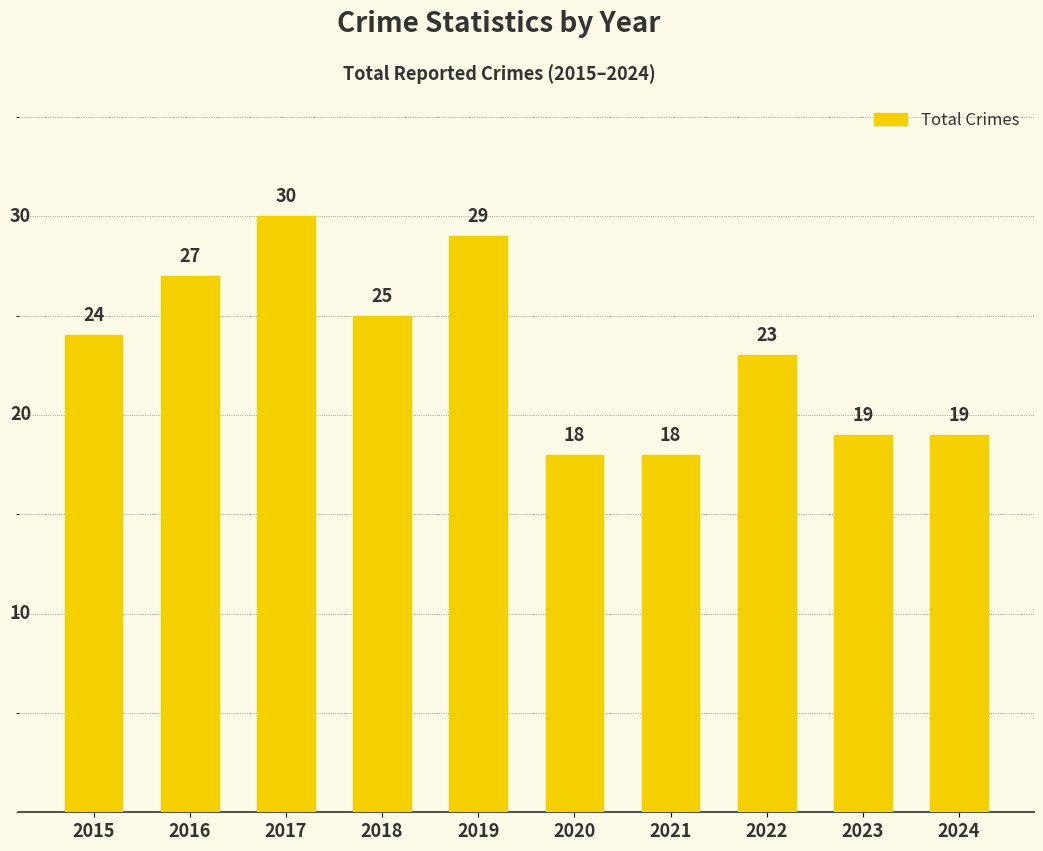

Reading left to right, list all the values displayed in this chart.

24	27	30	25	29	18	18	23	19	19